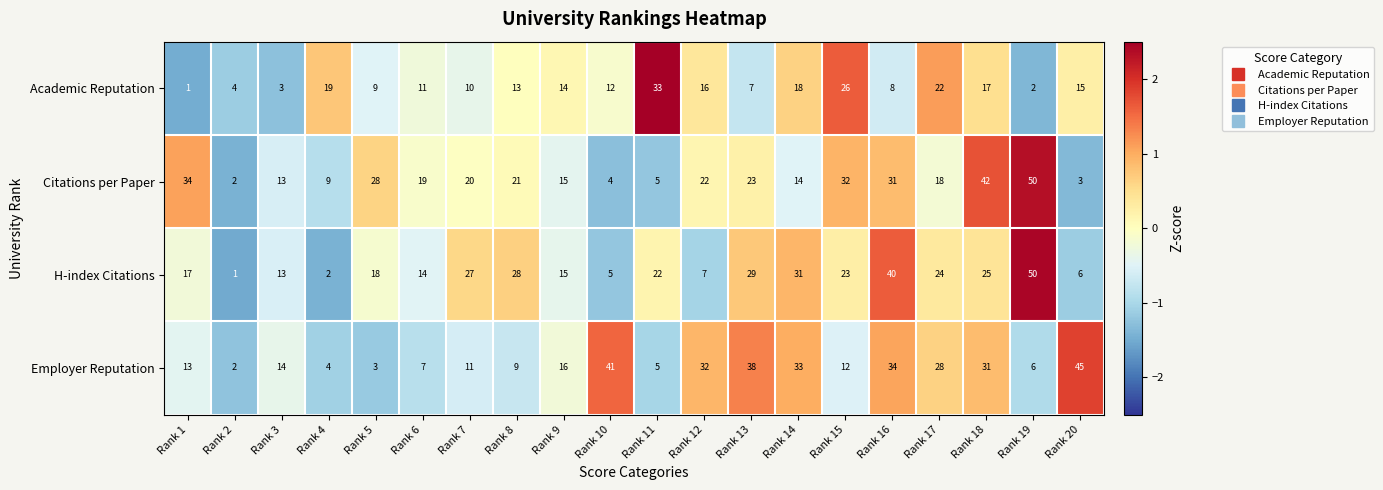

Which series has the largest range (max minus min)?

H-index Citations